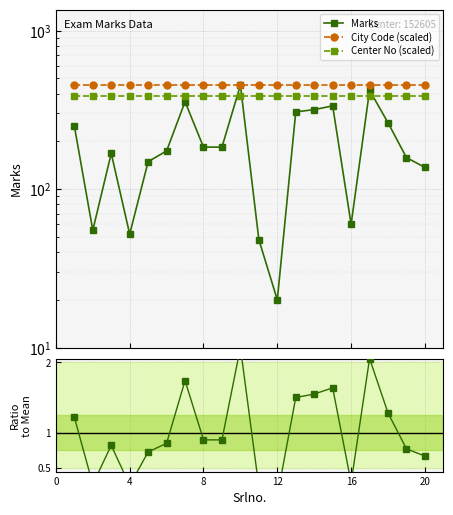

What is the average value of the Ratio series?

1.0